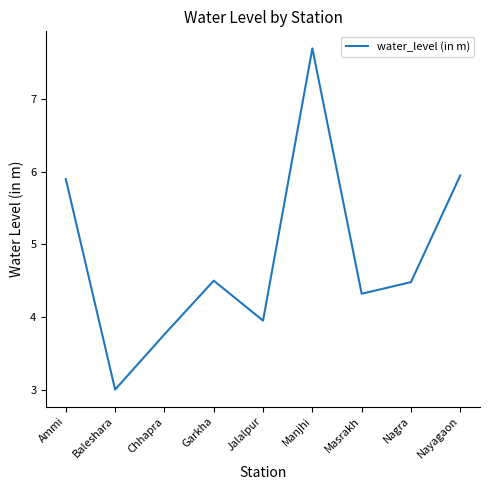

What value does the data have at Baleshara?

3.0